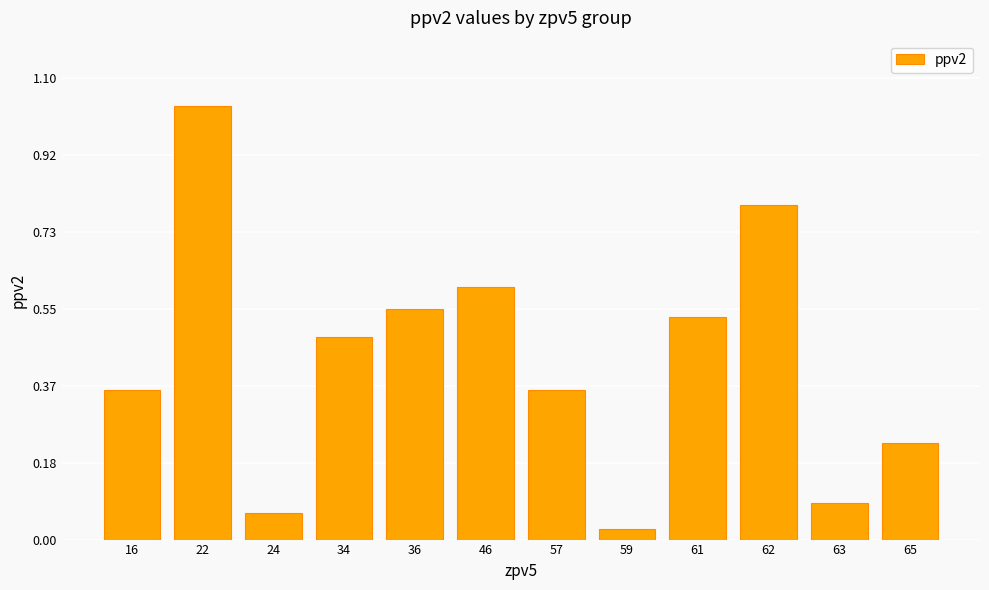

What is the change in value from 46 to 65?

-0.4